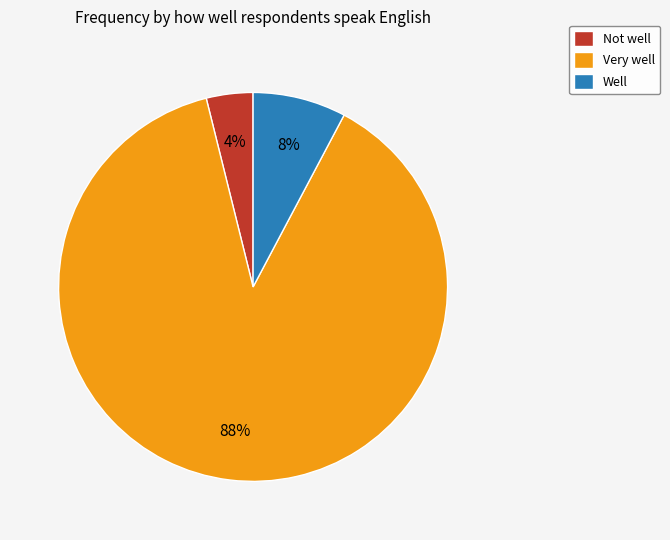

To the nearest percent, what is the combined percentage of Not well and Well?

12%